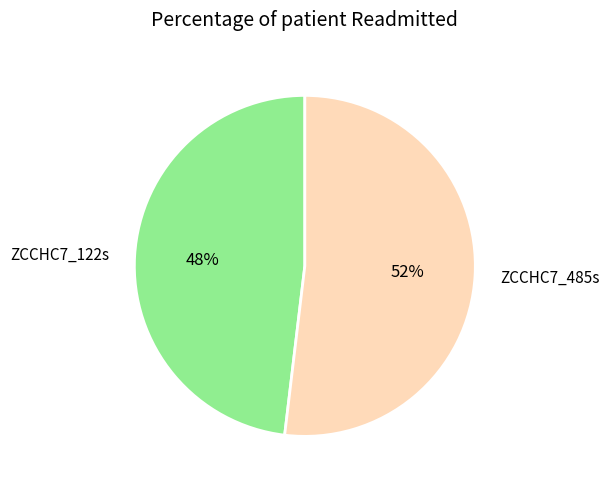

To the nearest percent, what is the difference between the ZCCHC7_485s and ZCCHC7_122s slice percentages?

4%